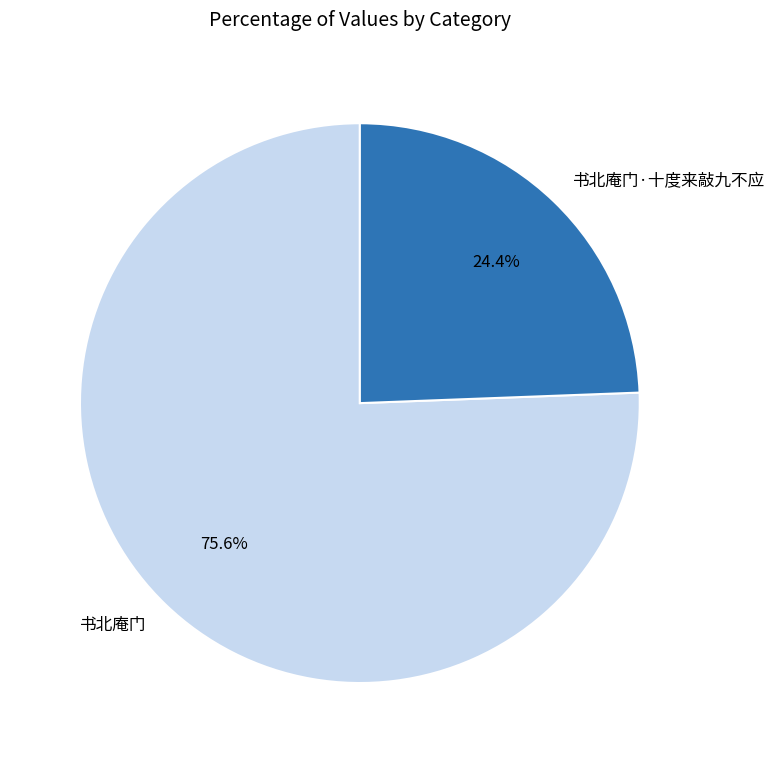

What is the largest slice in the pie chart?

书北庵门